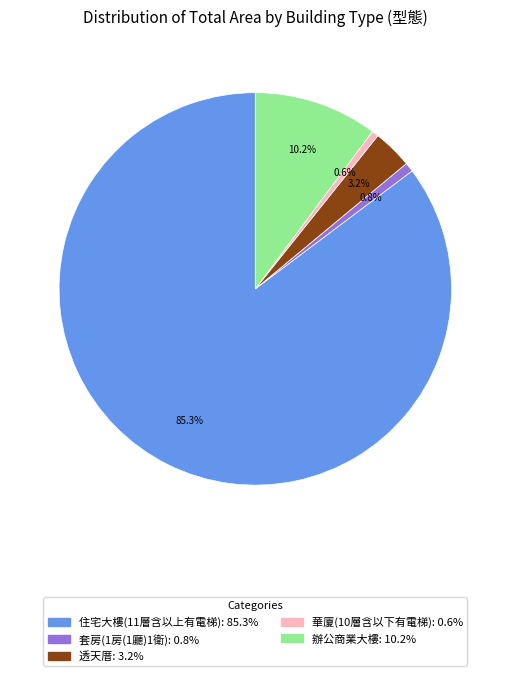

Which has a higher value, 透天厝 or 套房(1房(1廳)1衛)?

透天厝